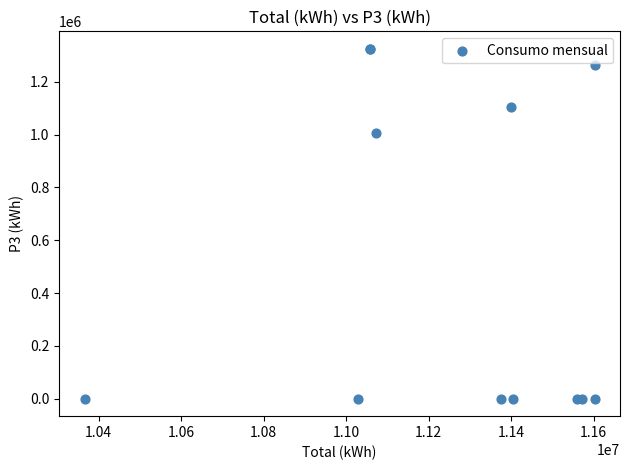

What Y value in the scatter plot is closest to 662636?

1006226